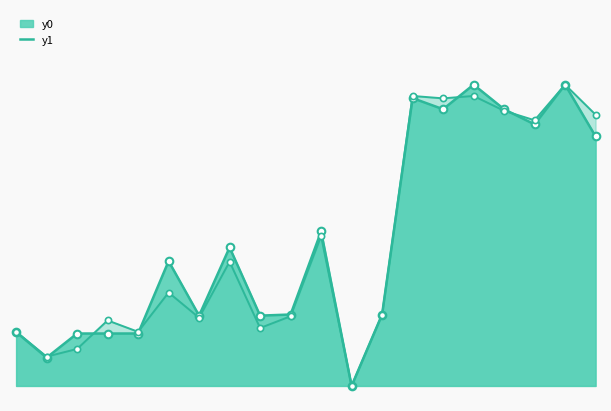

What are all the series names shown in the legend?

y0, y1